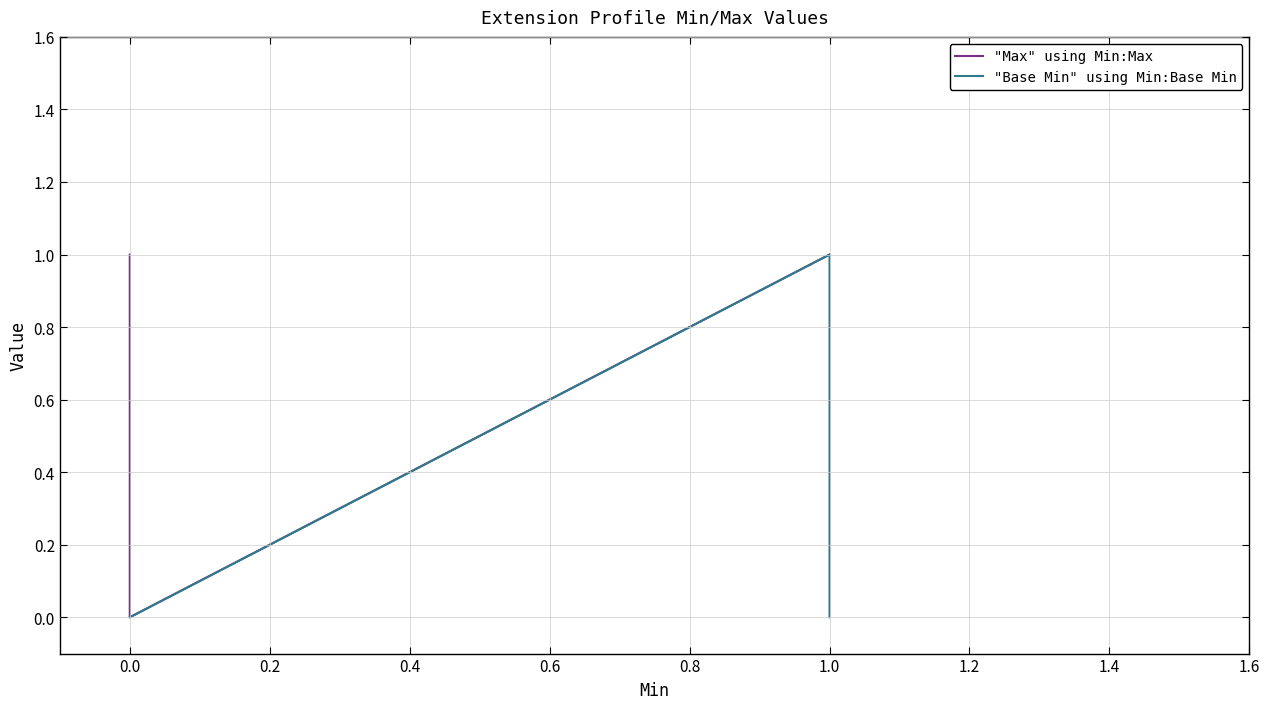

Is it true that "Base Min" using Min:Base Min equals 0 at 0.0?

False